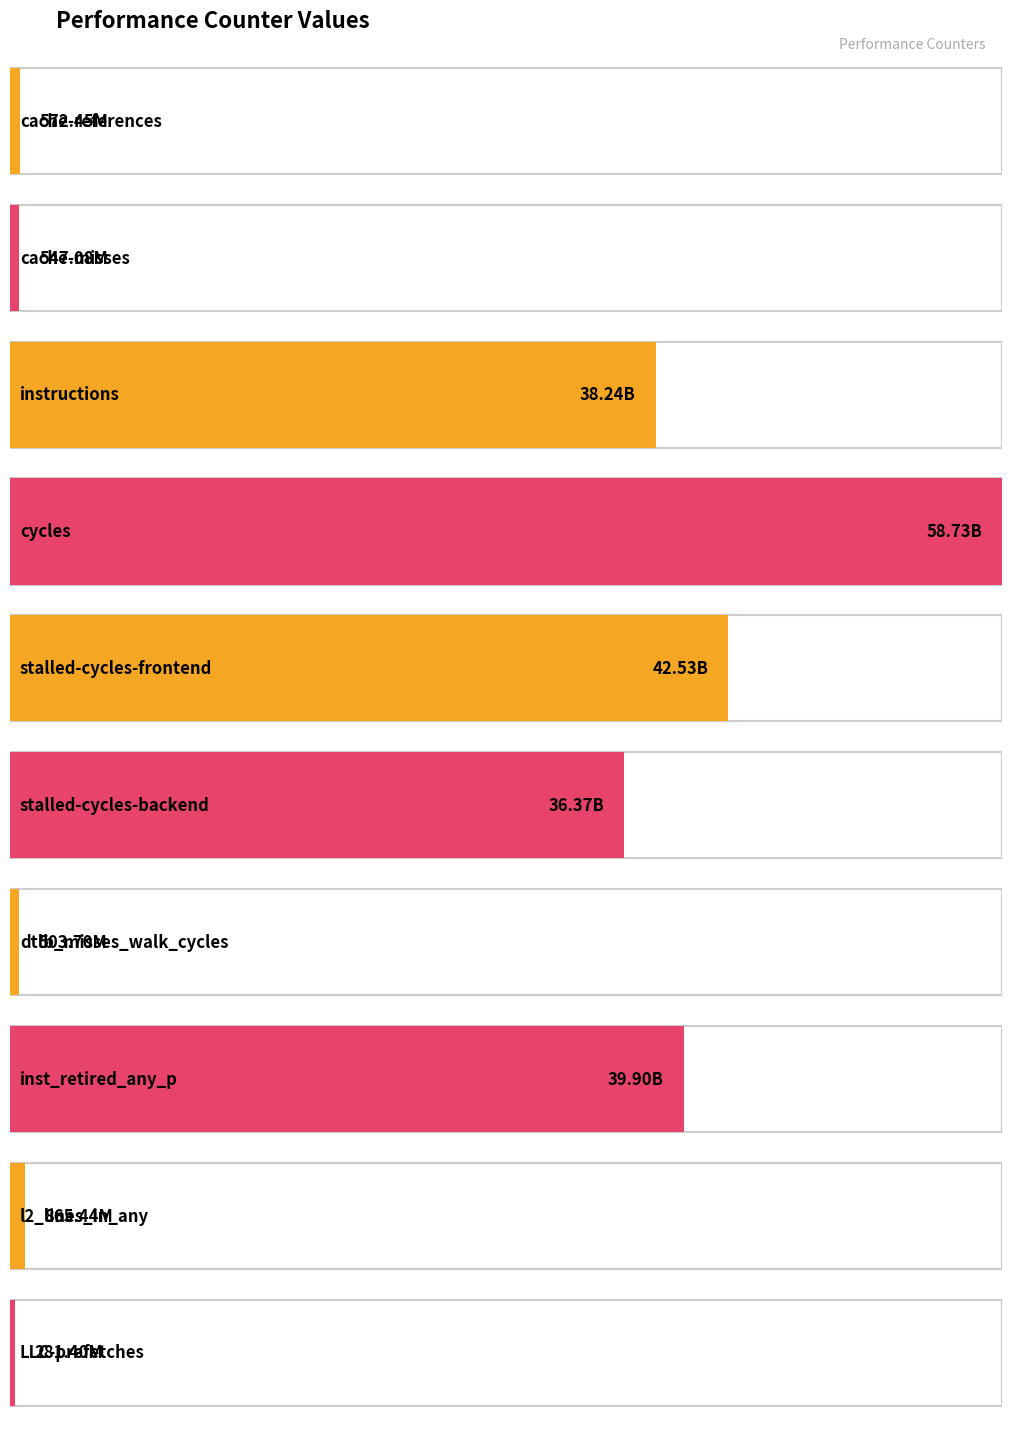

List the labels in order of value, largest first.

cycles, stalled-cycles-frontend, inst_retired_any_p, instructions, stalled-cycles-backend, l2_lines_in_any, cache-references, cache-misses, dtlb_misses_walk_cycles, LLC-prefetches